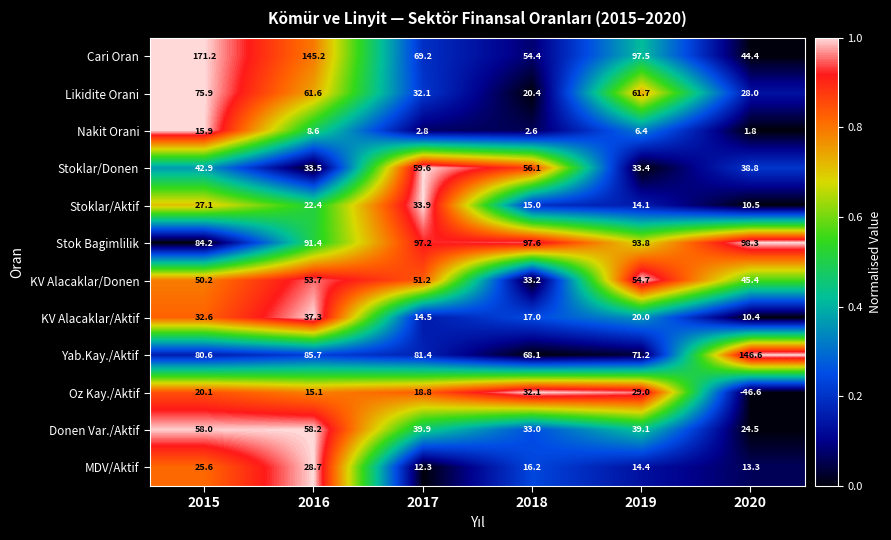

How many data points in Oz Kay./Aktif are above 20?

3